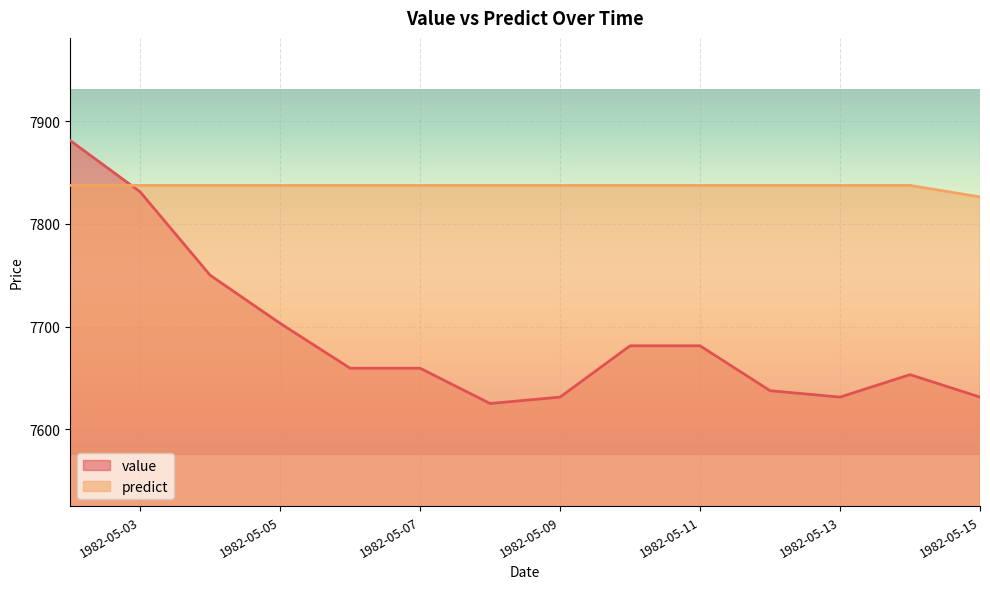

Reading left to right, what are all the values shown in this chart?

value: 1982-05-02=7881.2	1982-05-03=7831.2	1982-05-04=7750.0	1982-05-05=7703.1	1982-05-06=7659.4	1982-05-07=7659.4	1982-05-08=7625.0	1982-05-09=7631.2	1982-05-10=7681.2	1982-05-11=7681.2	1982-05-12=7637.5	1982-05-13=7631.2	1982-05-14=7653.1	1982-05-15=7631.2
predict: 1982-05-02=7837.5	1982-05-03=7837.5	1982-05-04=7837.5	1982-05-05=7837.5	1982-05-06=7837.5	1982-05-07=7837.5	1982-05-08=7837.5	1982-05-09=7837.5	1982-05-10=7837.5	1982-05-11=7837.5	1982-05-12=7837.5	1982-05-13=7837.5	1982-05-14=7837.5	1982-05-15=7826.3